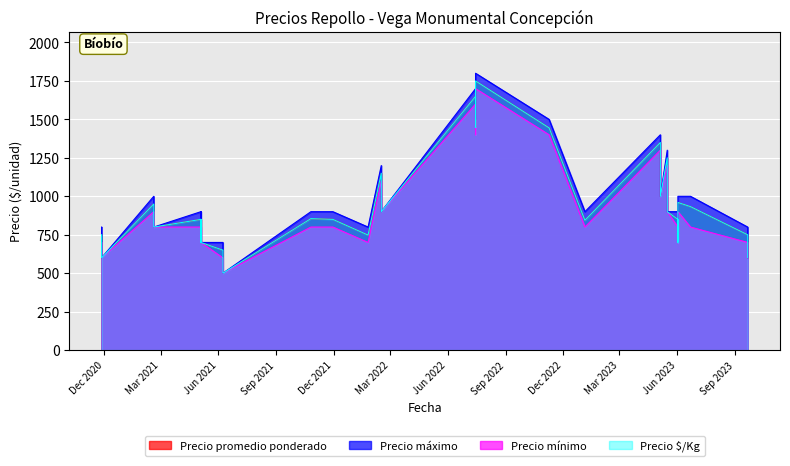

How many distinct data groups are displayed?

4